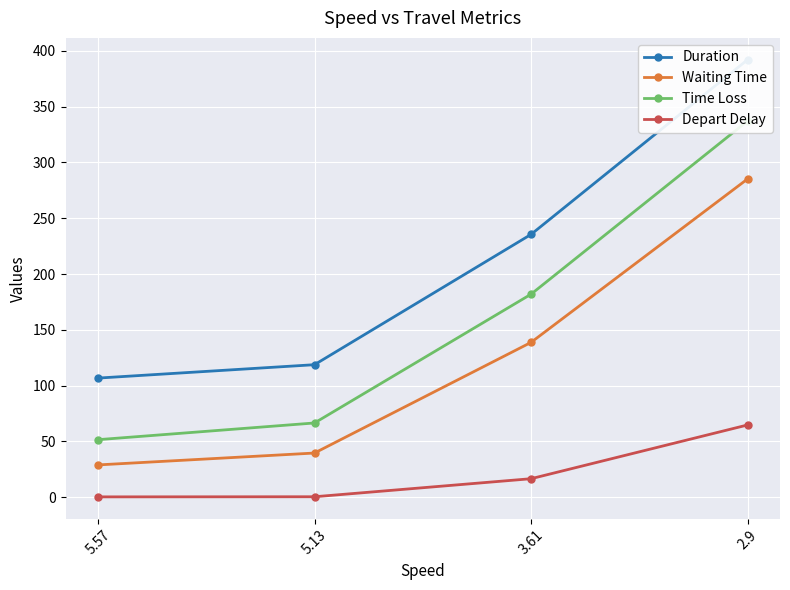

True or false: Duration and Time Loss intersect in this chart.

False